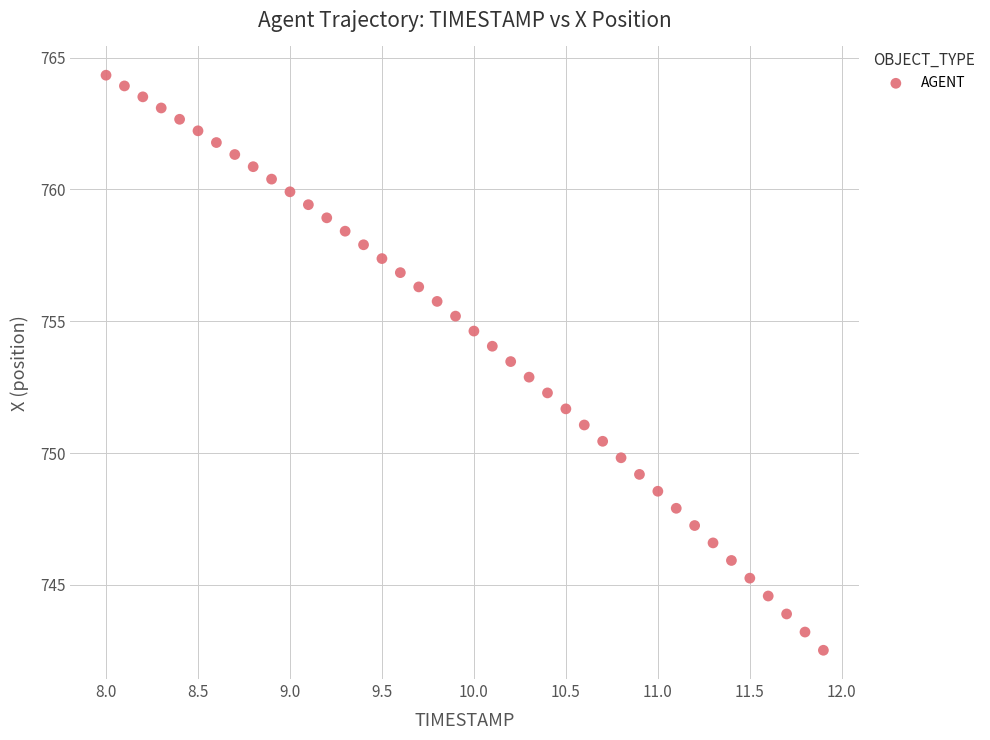

What is the range of X values (max minus min)?

3.9